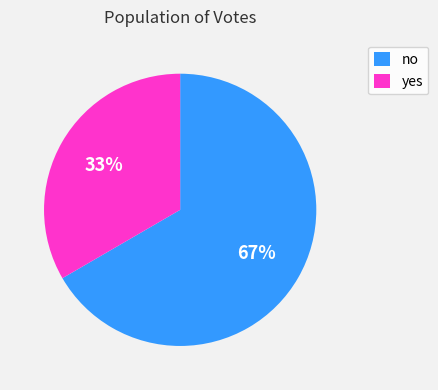

Combined, do yes and no account for over 50%?

Yes